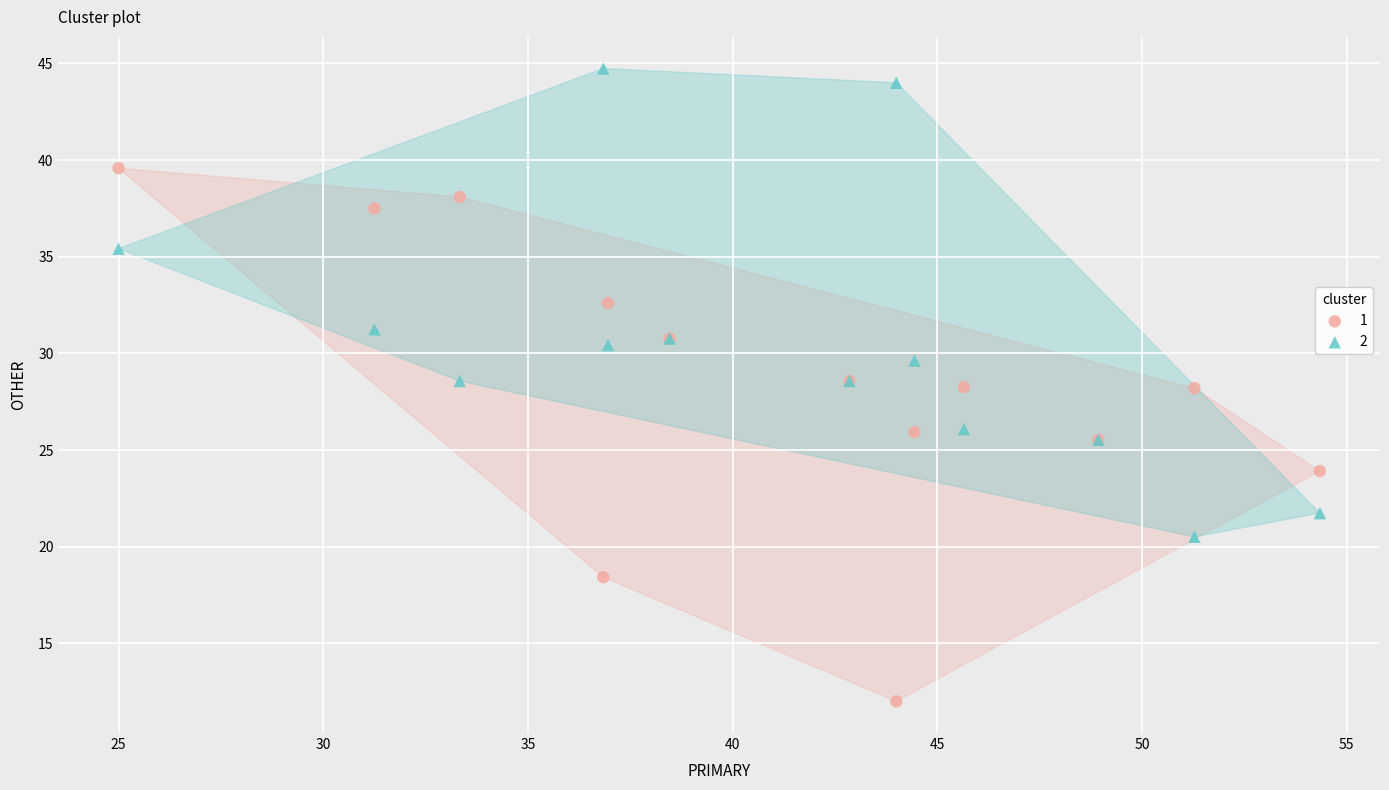

What is the X range (max minus min) for the scatter plot?

29.3